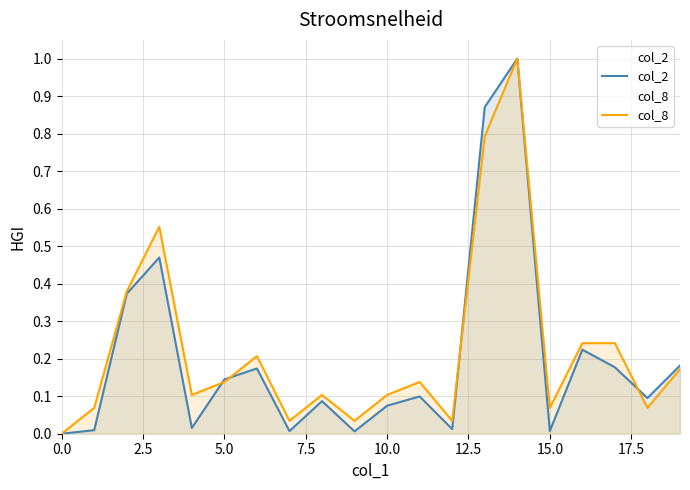

Rank the series at 0.0 from highest to lowest value.

col_2, col_8